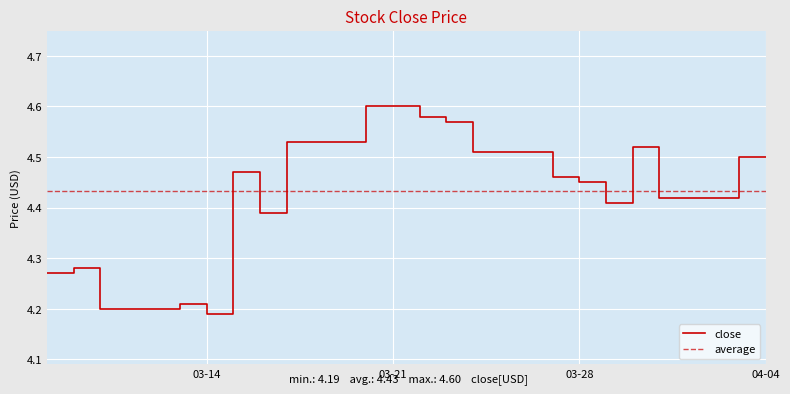

What is the change in value from 2023-03-17 to 2023-03-15?

-0.1